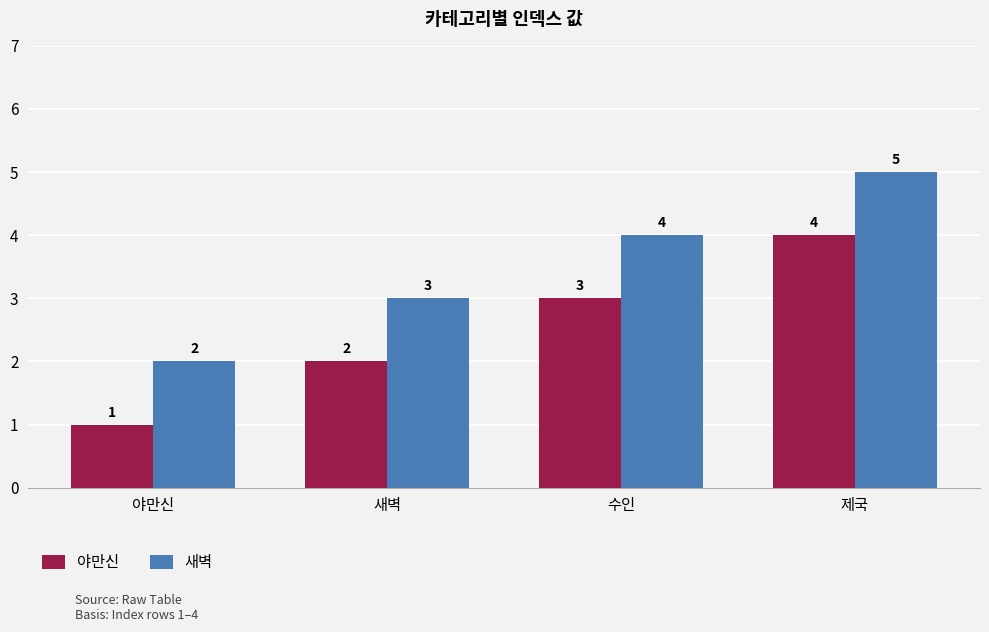

Is the value of 야만신 at 새벽 greater than the value of 새벽 at 제국?

No